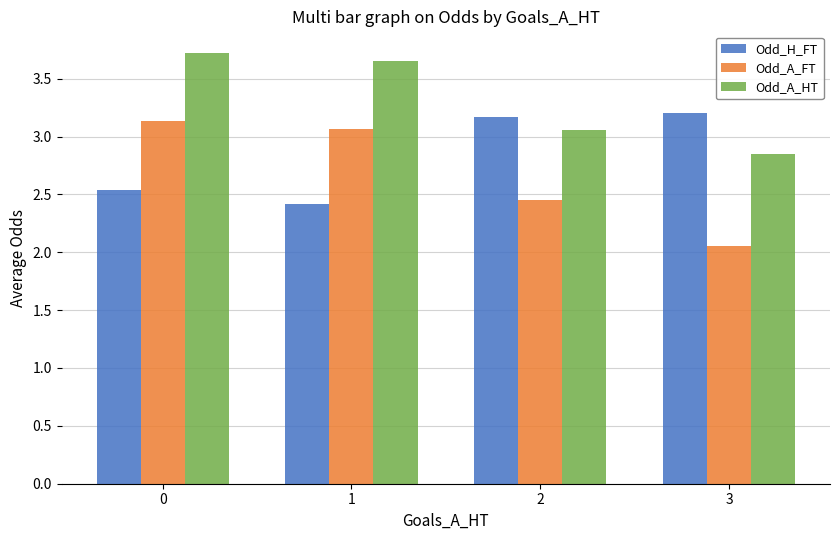

The value of Odd_H_FT at 1 is 2.4. True or false?

True